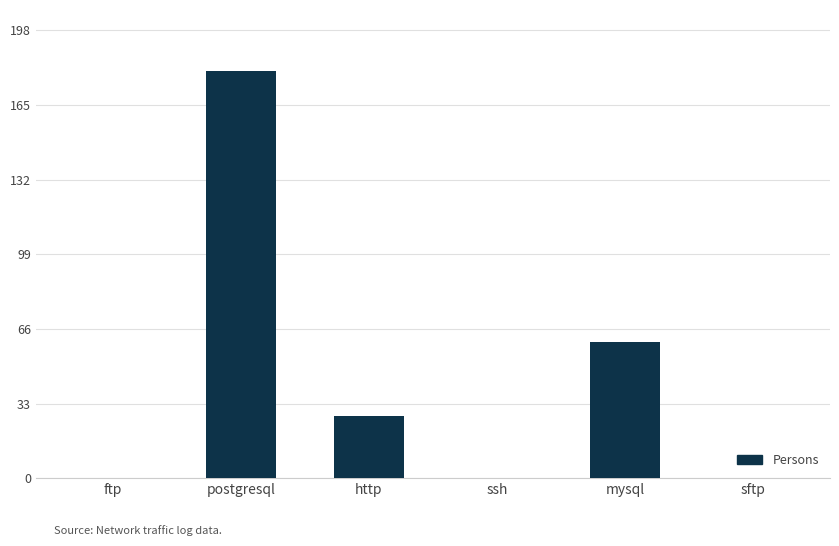

Are the bars horizontal?

No